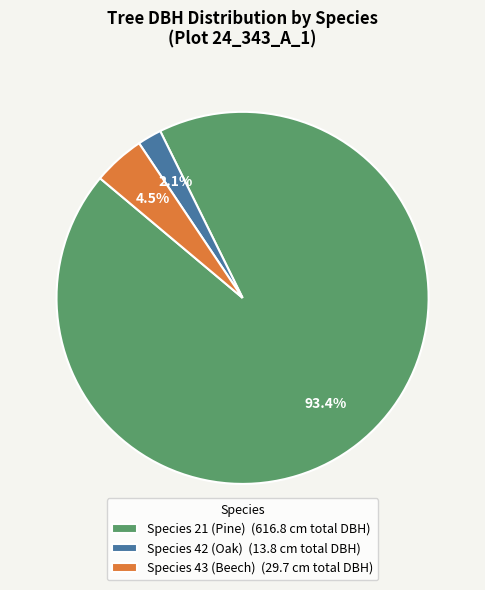

Rank the categories by value from lowest to highest.

Species 42 (Oak) (13.8 cm total DBH), Species 43 (Beech) (29.7 cm total DBH), Species 21 (Pine) (616.8 cm total DBH)